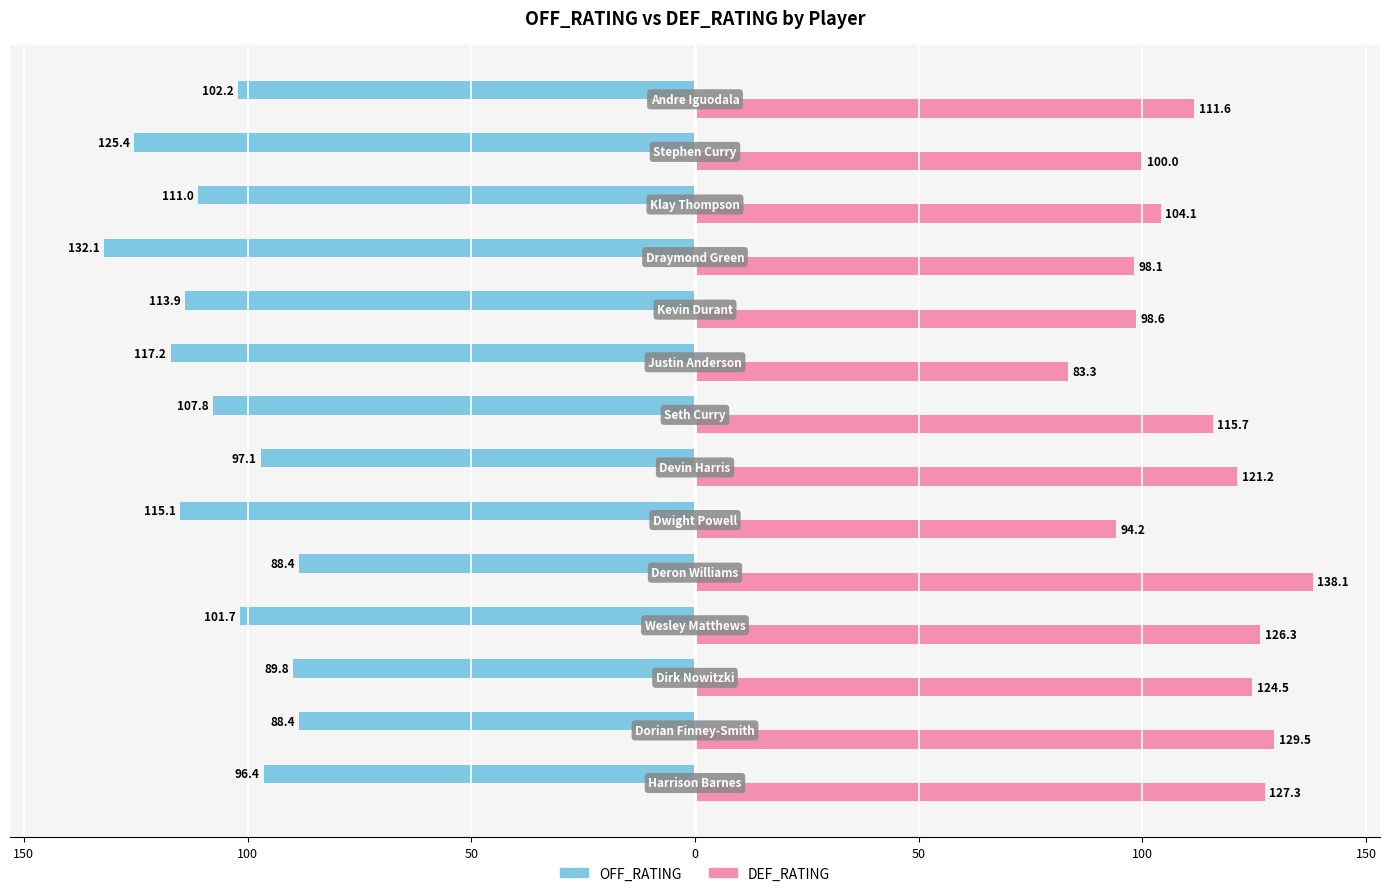

What are all the series names shown in the legend?

OFF_RATING, DEF_RATING